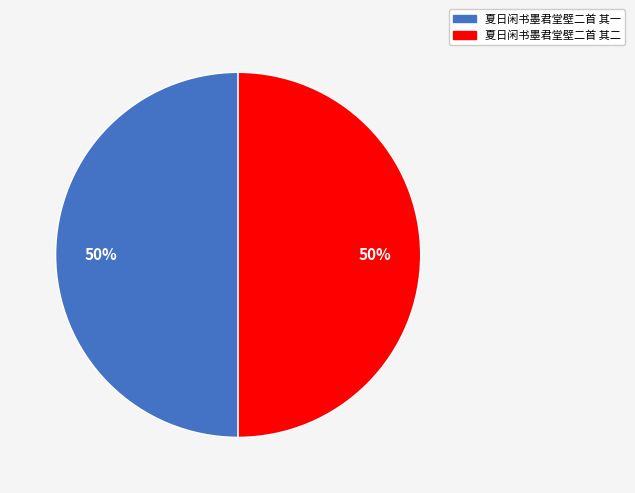

Combined, do 夏日闲书墨君堂壁二首 其二 and 夏日闲书墨君堂壁二首 其一 account for over 50%?

Yes